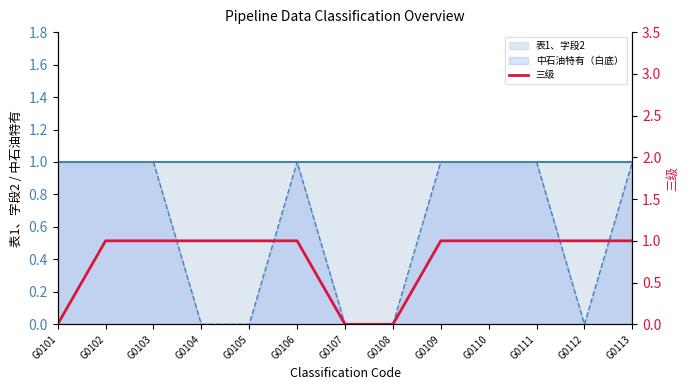

Reading right to left, list all the values displayed in this chart.

表1、字段2 line: 1	1	1	1	1	1	1	1	1	1	1	1	1
中石油特有（白底） line: 1	0	1	1	1	0	0	1	0	0	1	1	1
三级: 1	1	1	1	1	0	0	1	1	1	1	1	0